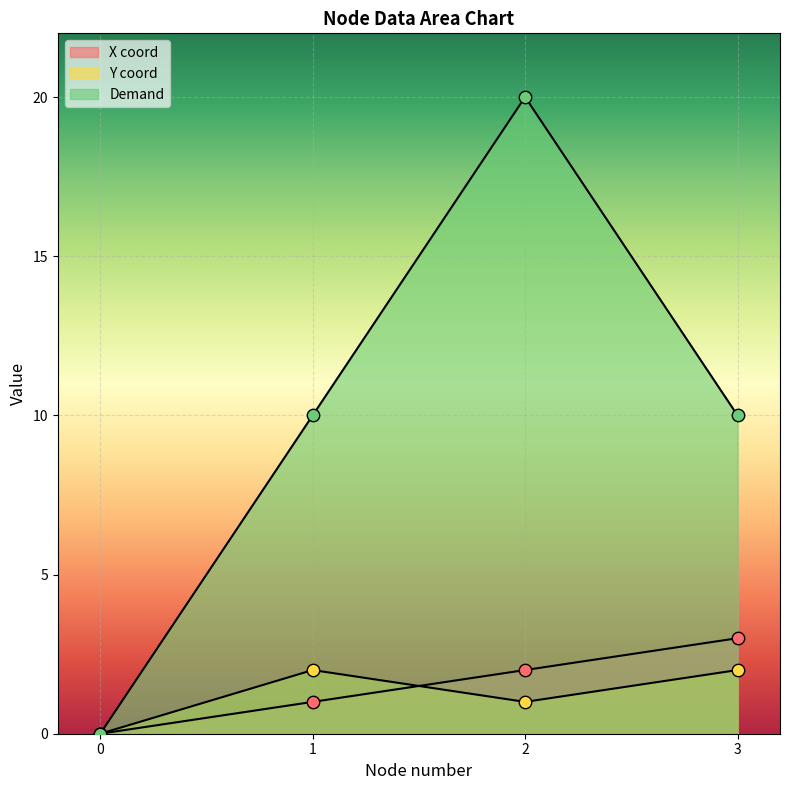

Which series reaches the maximum Y coordinate?

Demand